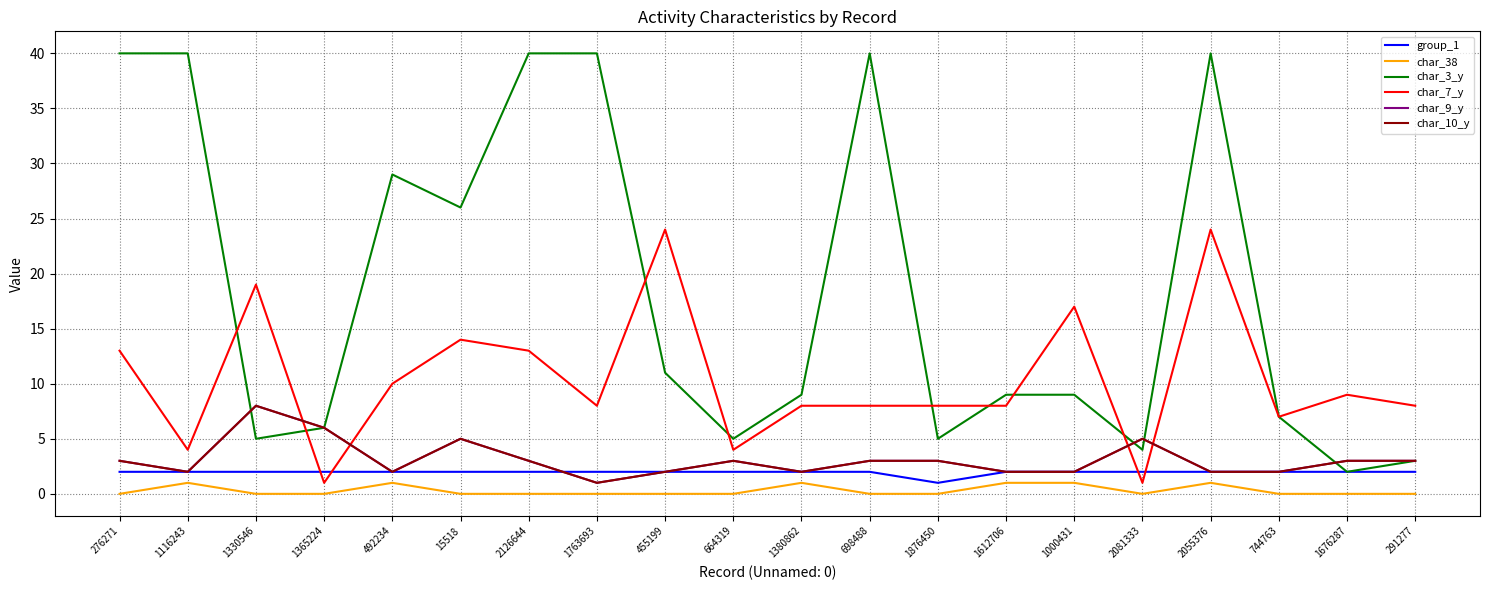

Is this an area chart (filled region under the line)?

No